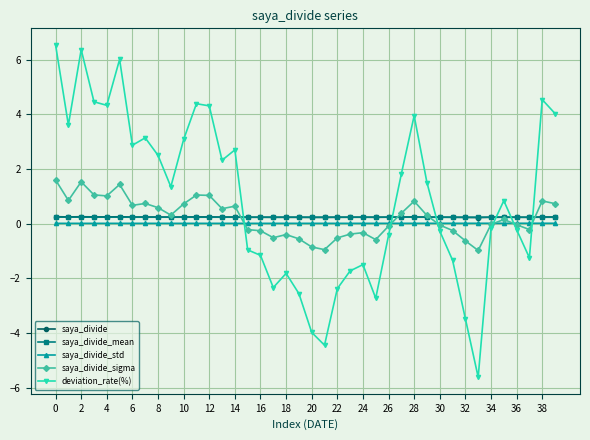

Which series has the largest total across all categories?

deviation_rate(%)